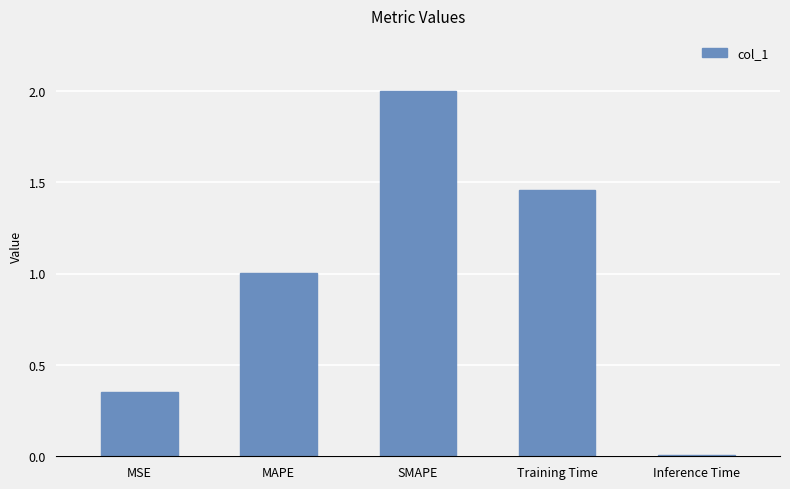

Rank the categories by value from highest to lowest.

SMAPE, Training Time, MAPE, MSE, Inference Time